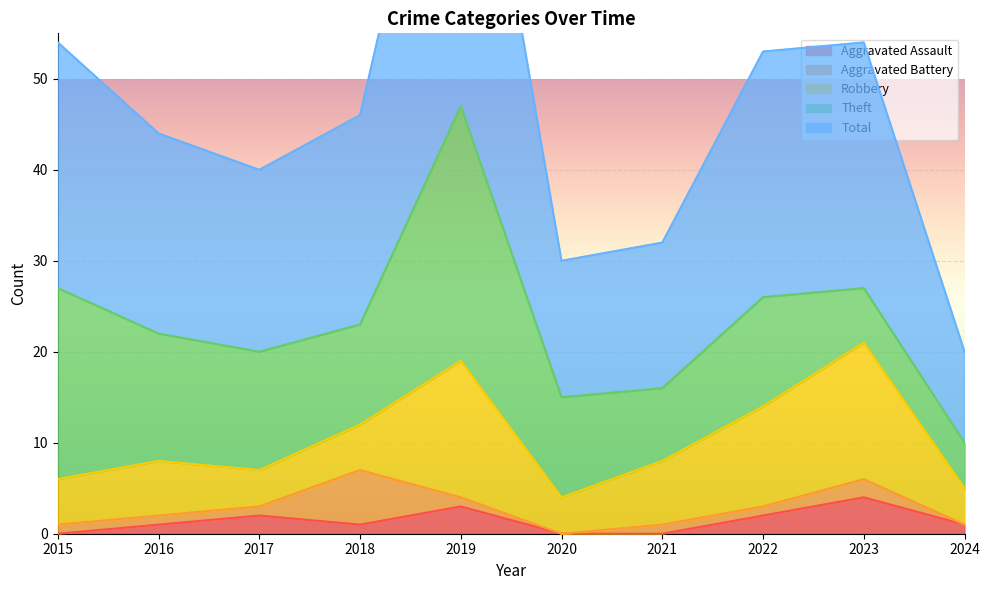

What is the maximum value for Aggravated Battery?

6